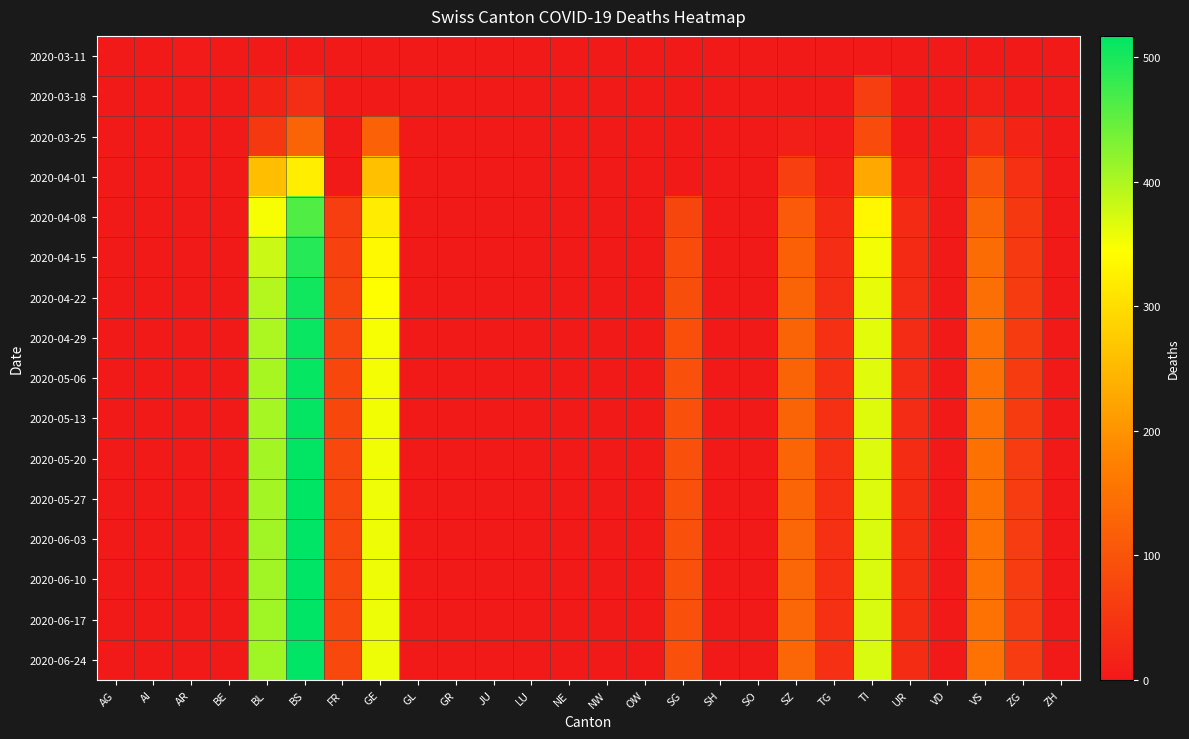

Rank the series by their maximum value, from highest to lowest.

2020-06-17, 2020-06-24, 2020-06-03, 2020-06-10, 2020-05-27, 2020-05-20, 2020-05-13, 2020-05-06, 2020-04-29, 2020-04-22, 2020-04-15, 2020-04-08, 2020-04-01, 2020-03-25, 2020-03-18, 2020-03-11